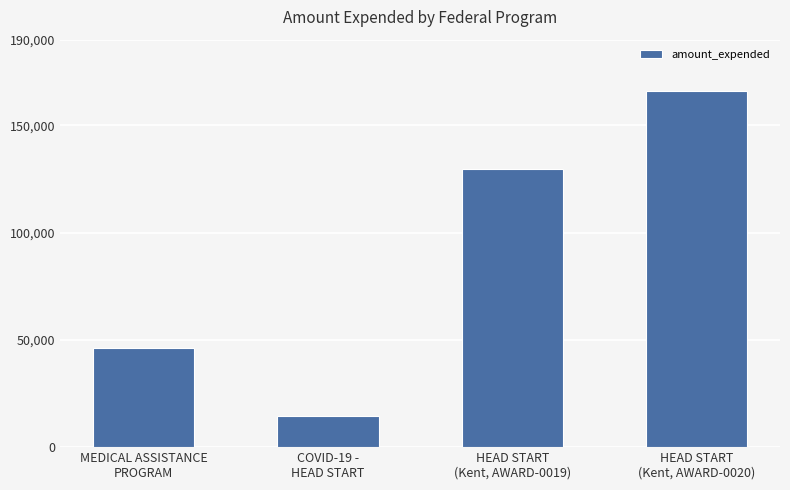

How many values are below 129544?

2